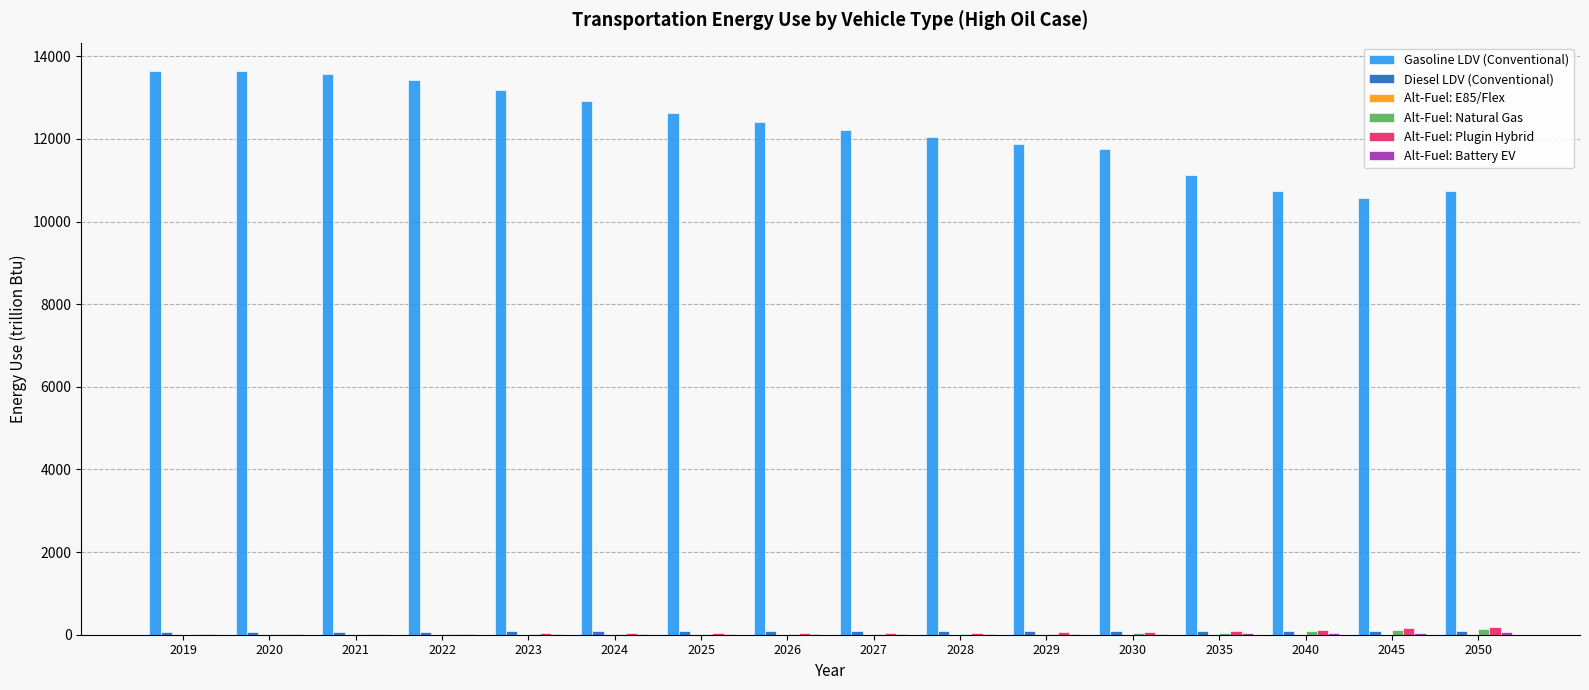

Which series changed the most between 2019 and 2029?

Gasoline LDV (Conventional)